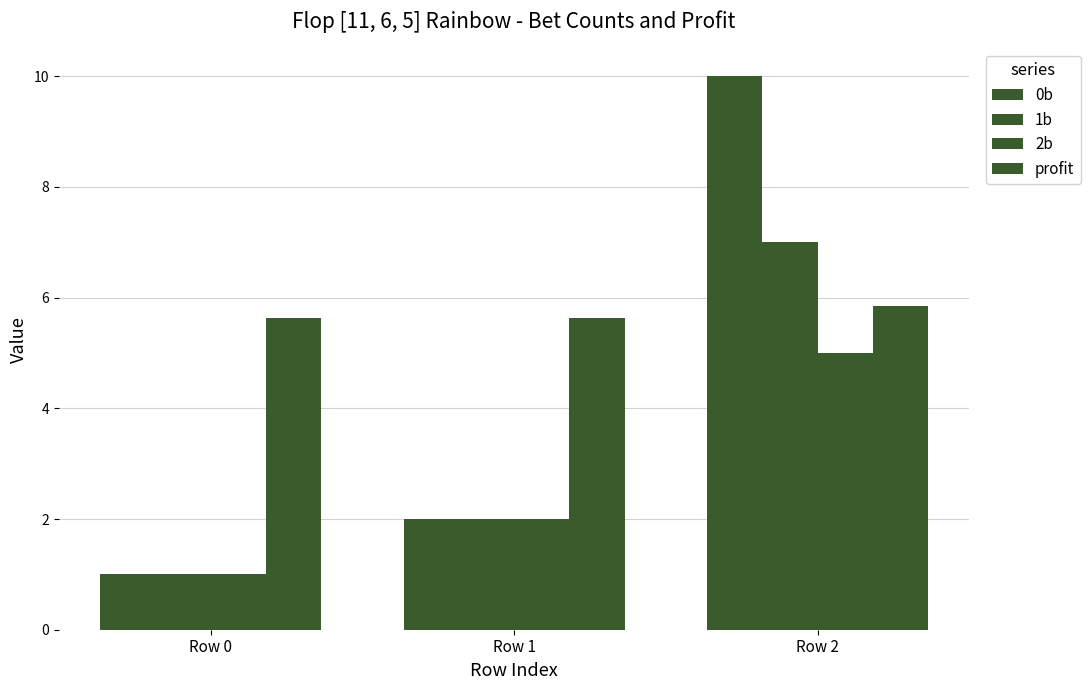

Rank the categories by profit value from highest to lowest.

Row 2, Row 1, Row 0